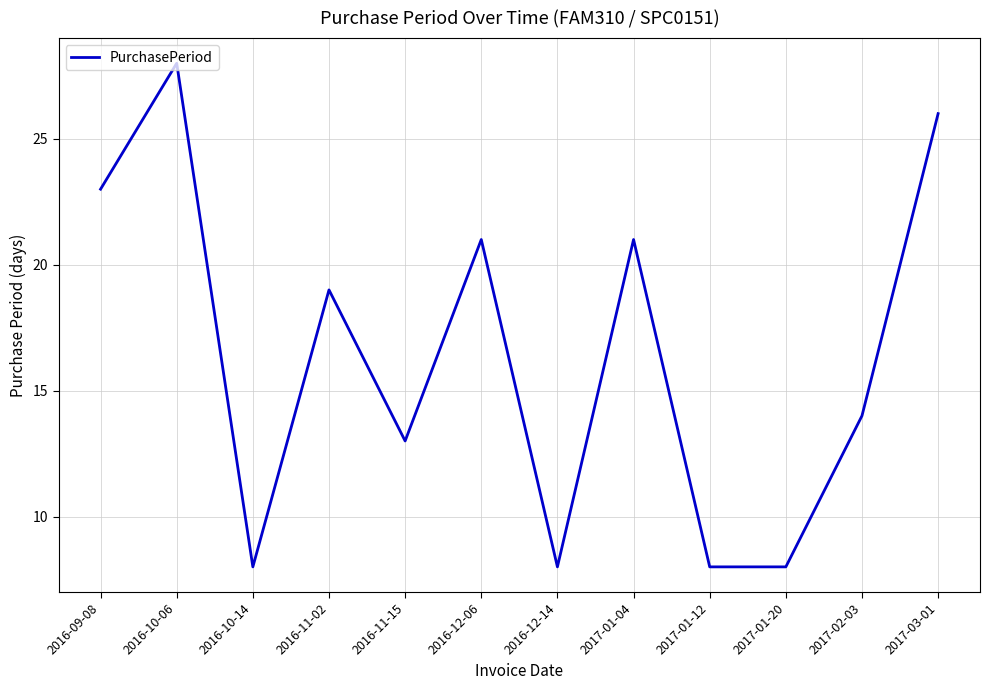

What is the change in value from 2016-11-02 to 2017-01-04?

+2